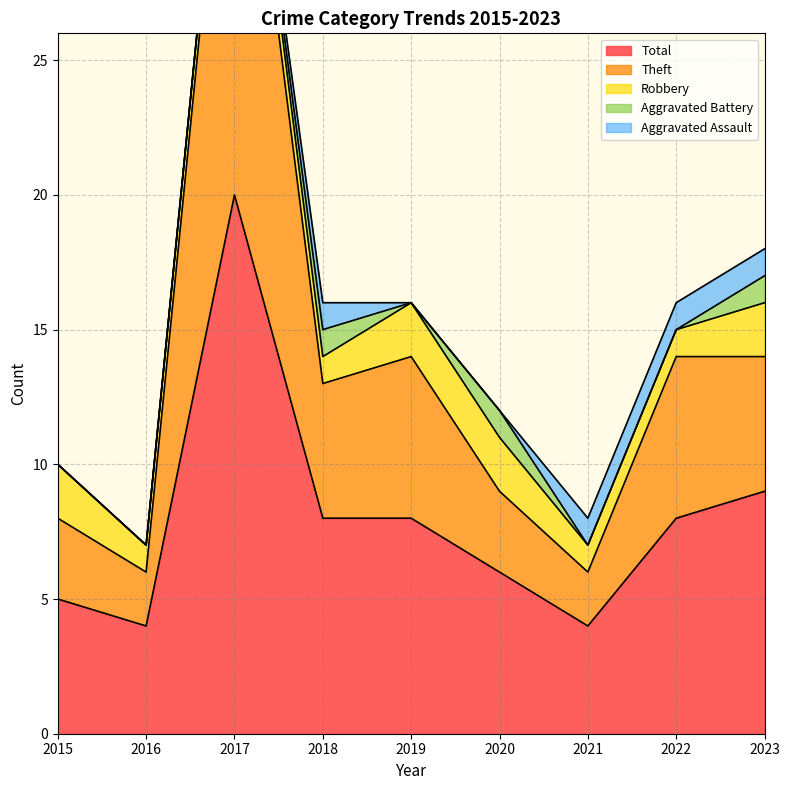

Which has a higher value, 2023 or 2015?

2023